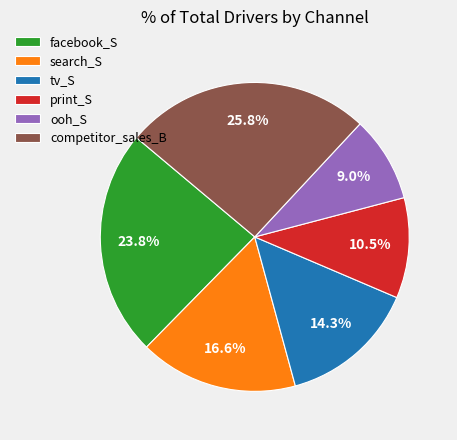

How many segments does this pie chart have?

6